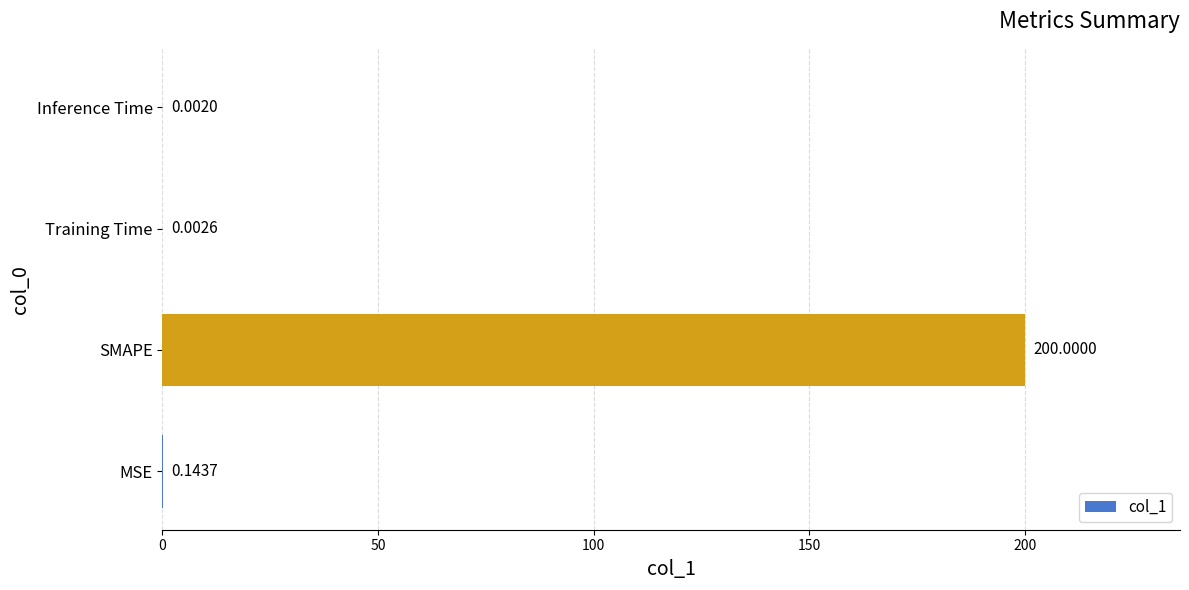

What is the greatest value displayed?

200.0